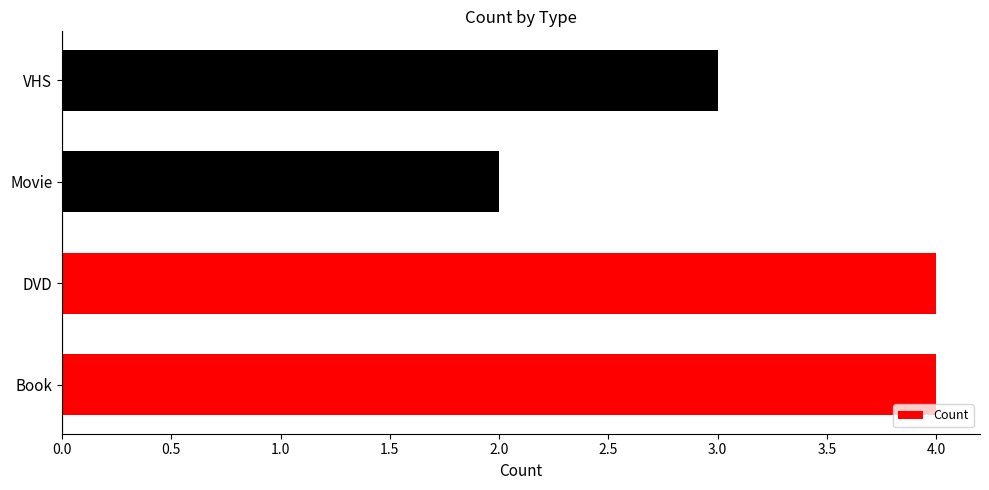

Does the chart contain stacked bars?

No